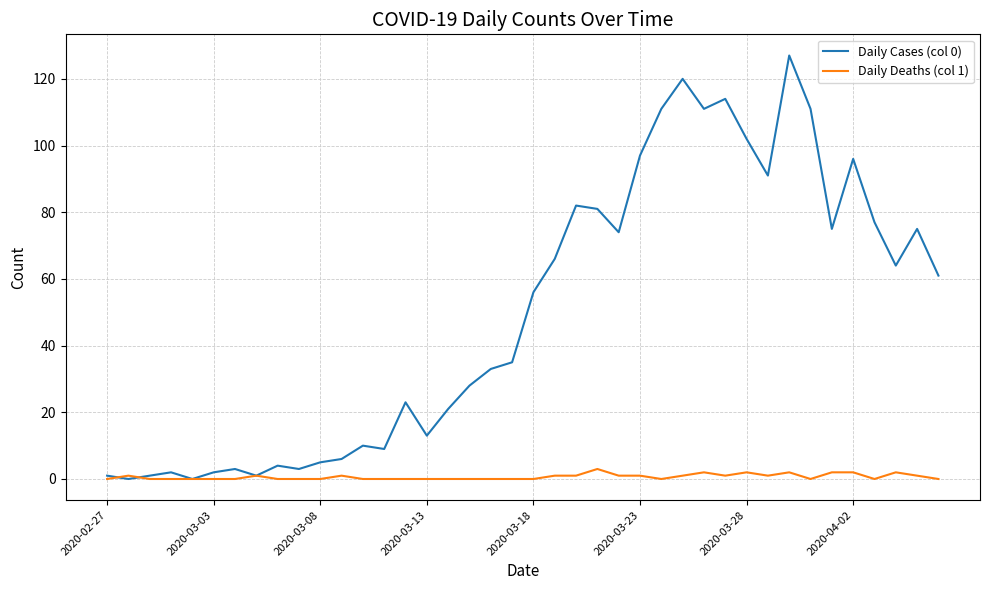

Which series has the widest spread of values?

Daily Cases (col 0)